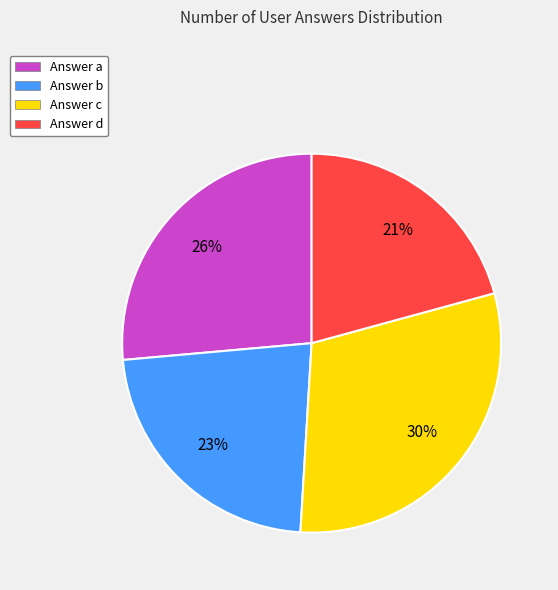

Is the sum of Answer b and Answer a greater than half?

No